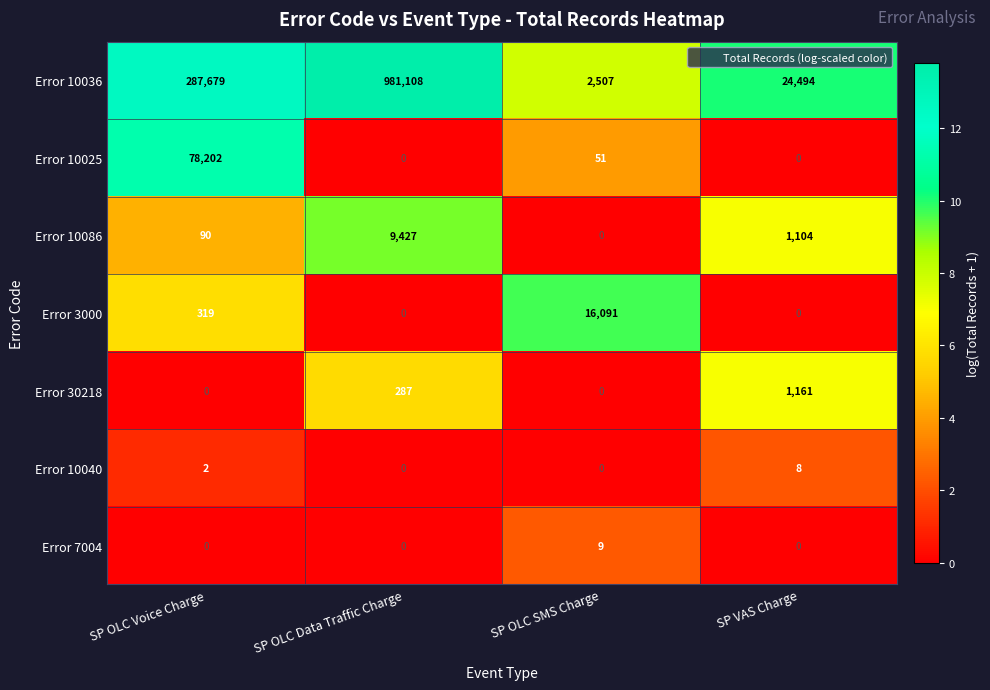

What value does the Error 30218 series have at SP VAS Charge?

1161